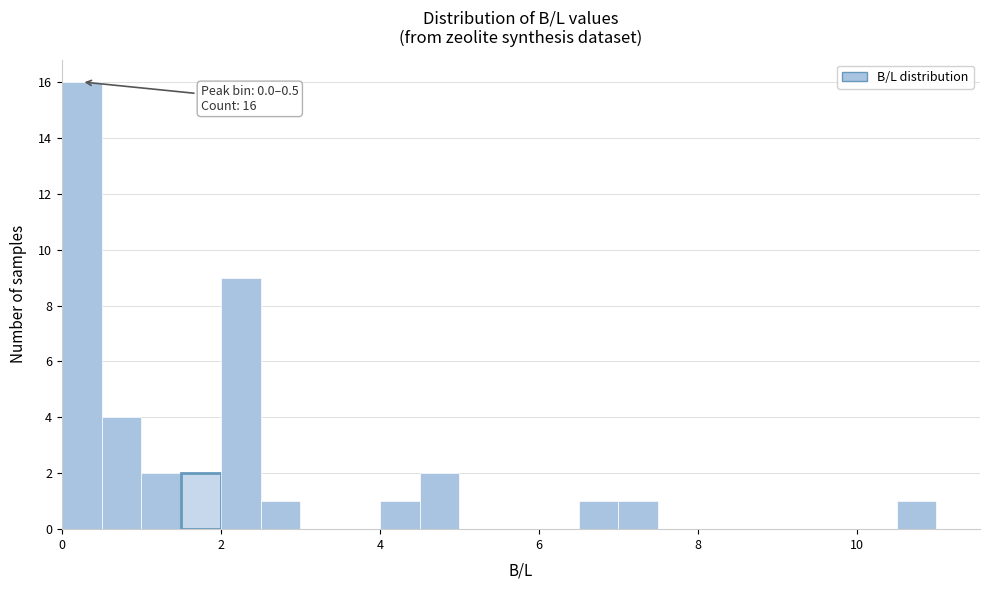

Around what value on the x-axis is the tallest bar? Give the approximate position of its centre, as read against the axis.

0.2